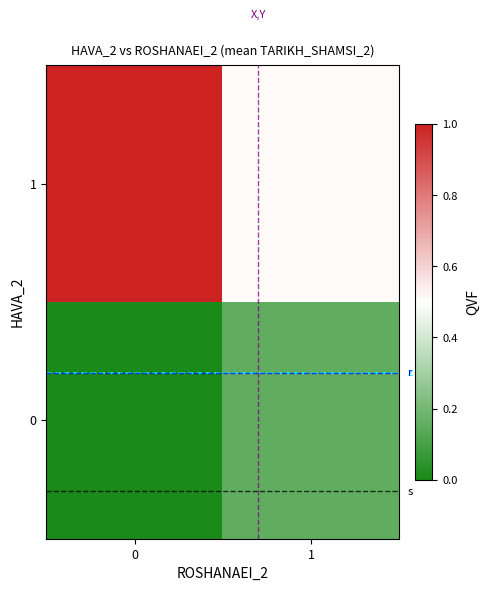

How many distinct data groups are displayed?

2